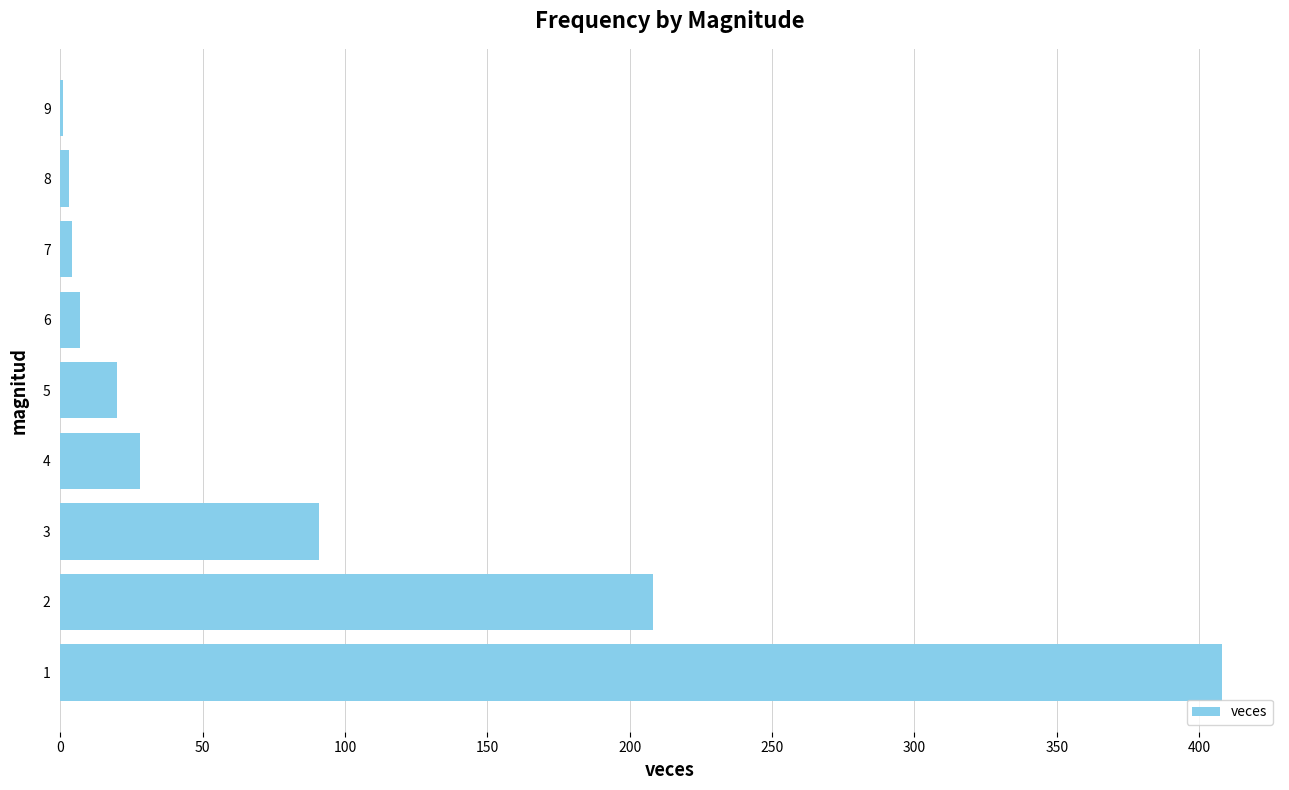

What is the ratio of the value at 2 to the value at 3?

2.3